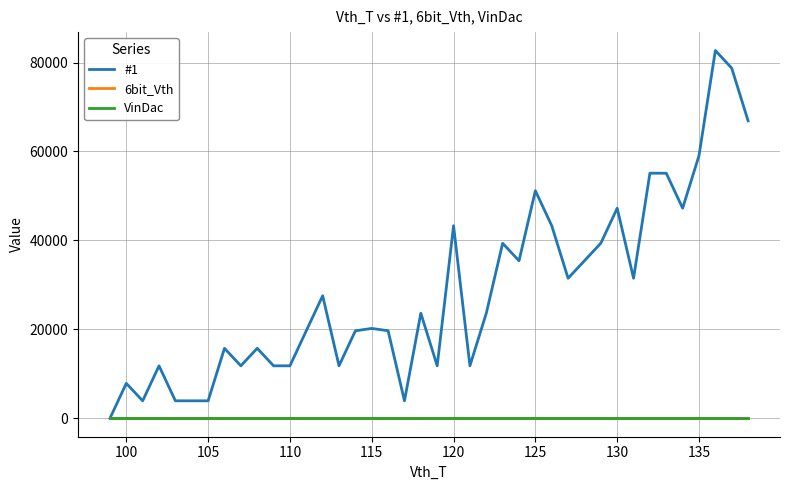

What is the average value of the #1 series?

28458